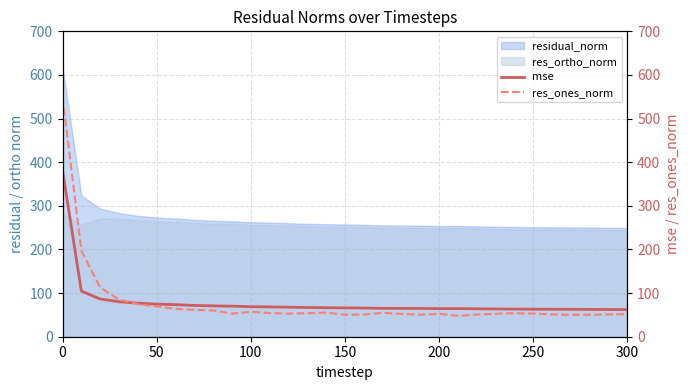

Does the chart display data point markers on the line(s)?

No